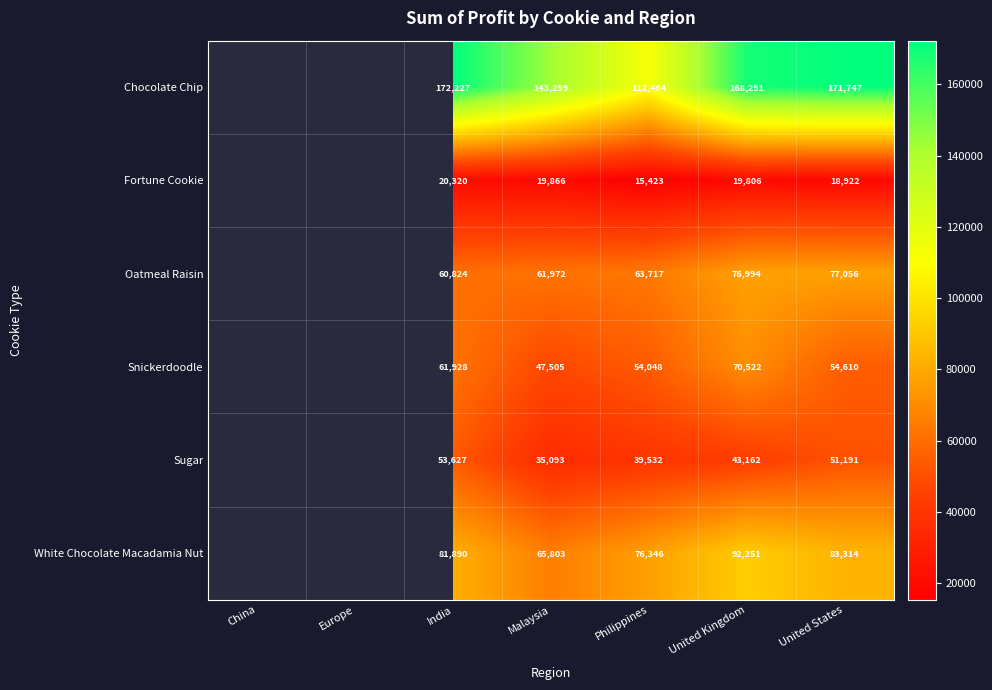

What is the difference between the Fortune Cookie values at United Kingdom and India?

514